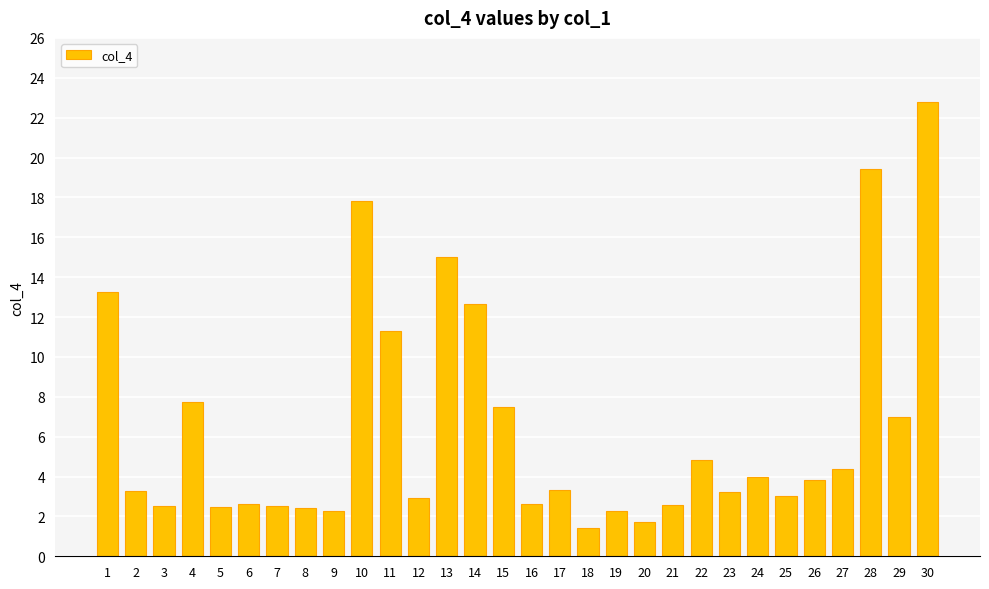

What is the difference between the second highest and minimum values?

18.0